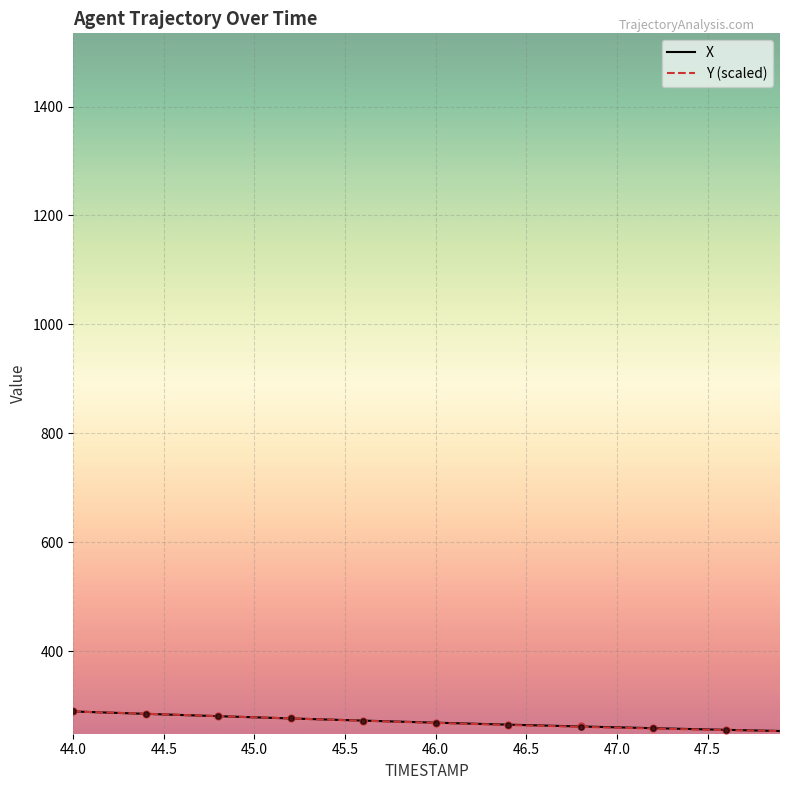

What are all the series names shown in the legend?

X, Y (scaled)